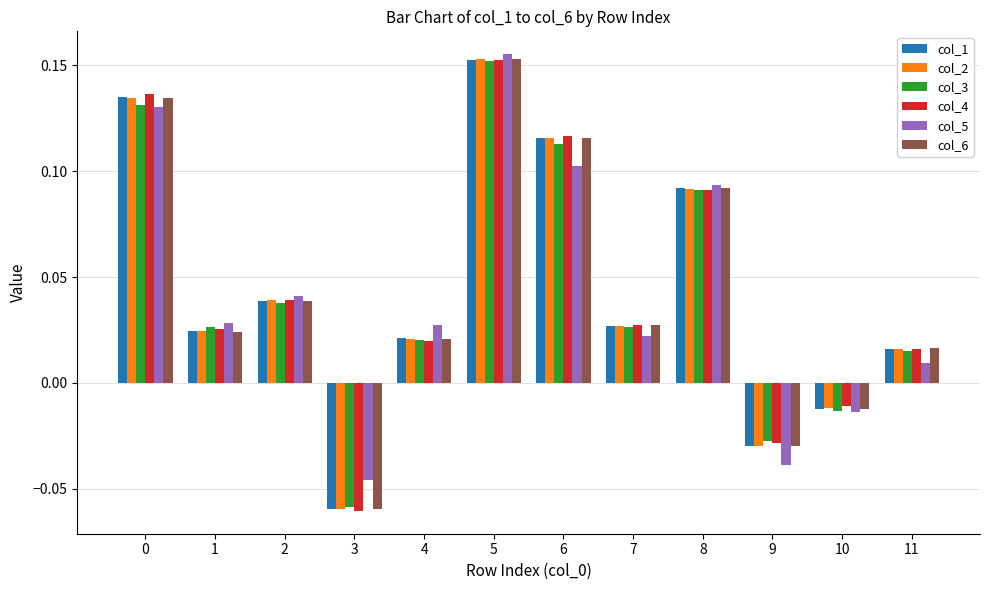

At which category does the chart reach its minimum across all series?

3